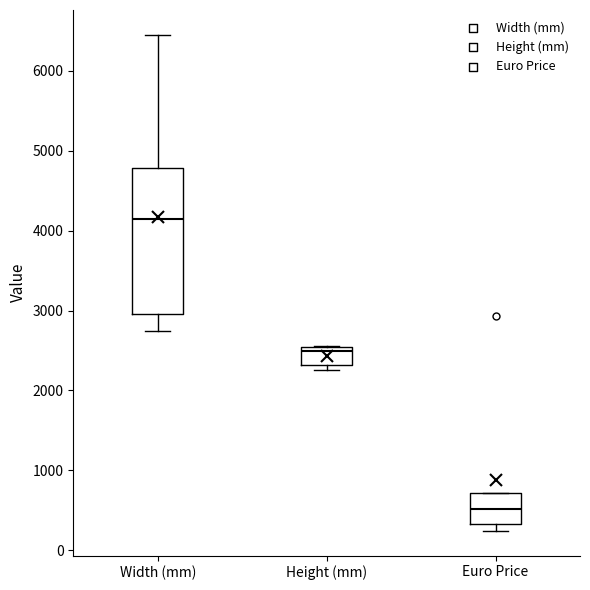

Where is the lower edge of the box for Height (mm) on the y-axis? The values are not printed on the chart, so give them approximately, as read against the axis.

2300